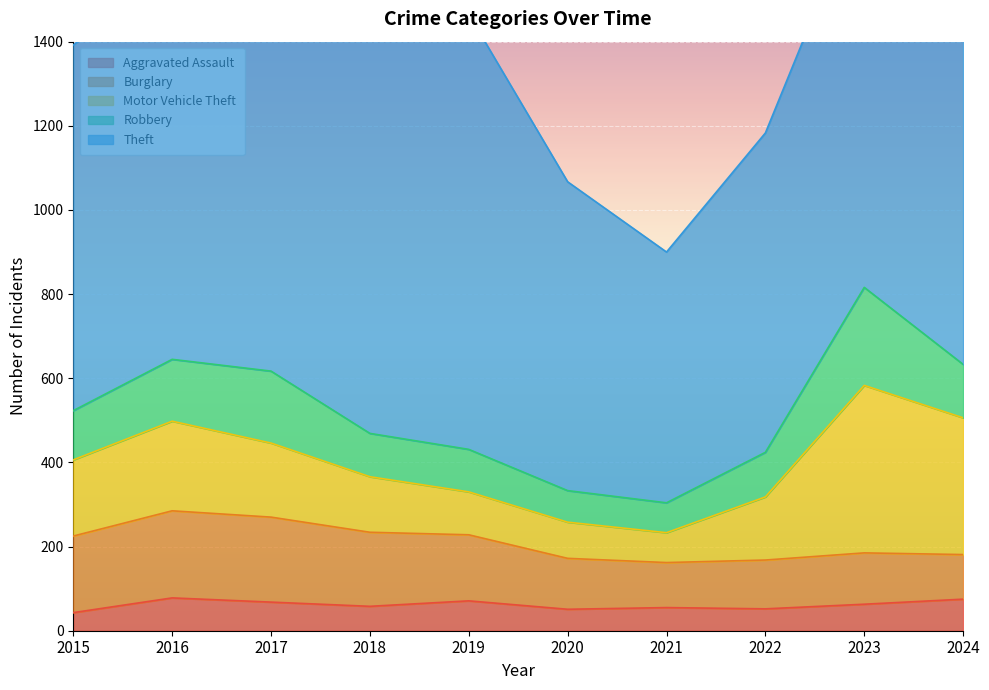

True or false: Robbery has a value of 127 at 2024.

True